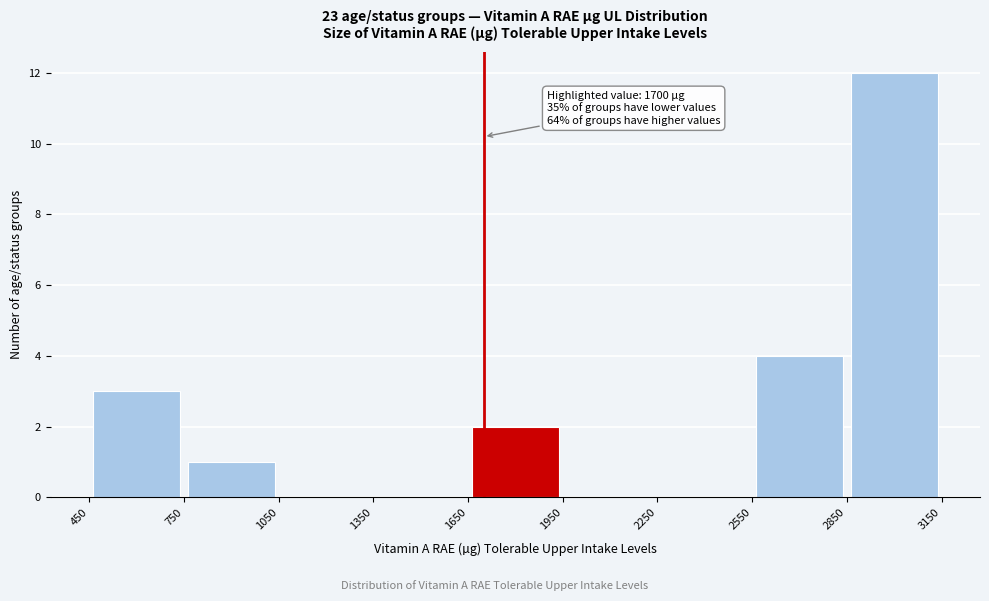

Which range on the x-axis has the tallest bar?

2850 to 3150